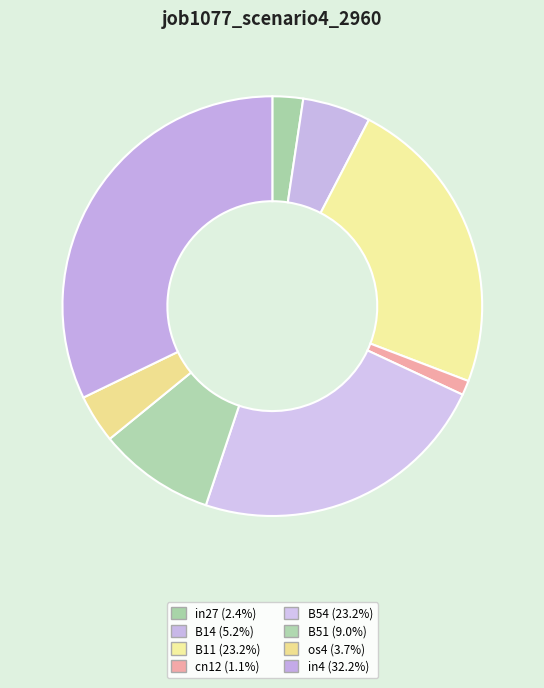

What percentage is the in4 slice, to the nearest percent?

32%